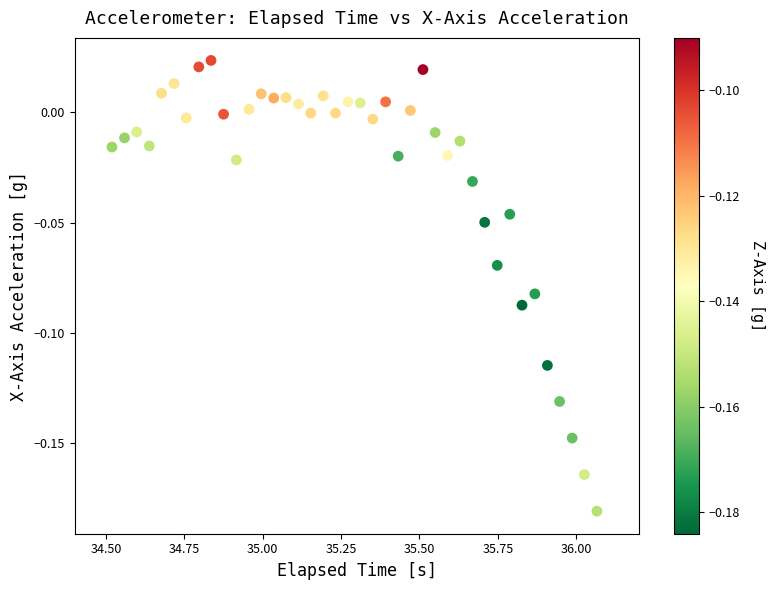

What is the range of X values (max minus min)?

1.5